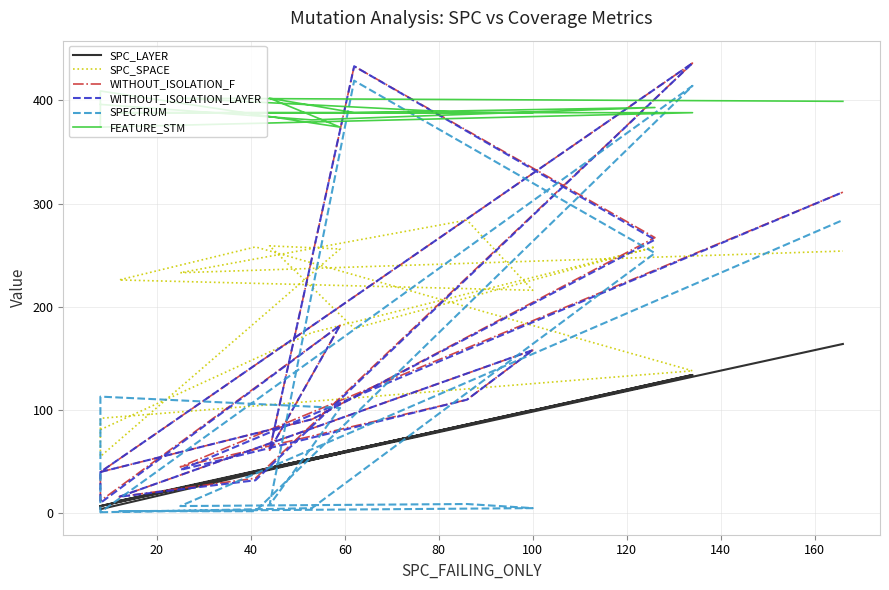

What is the sum of all WITHOUT_ISOLATION_F values?

2236